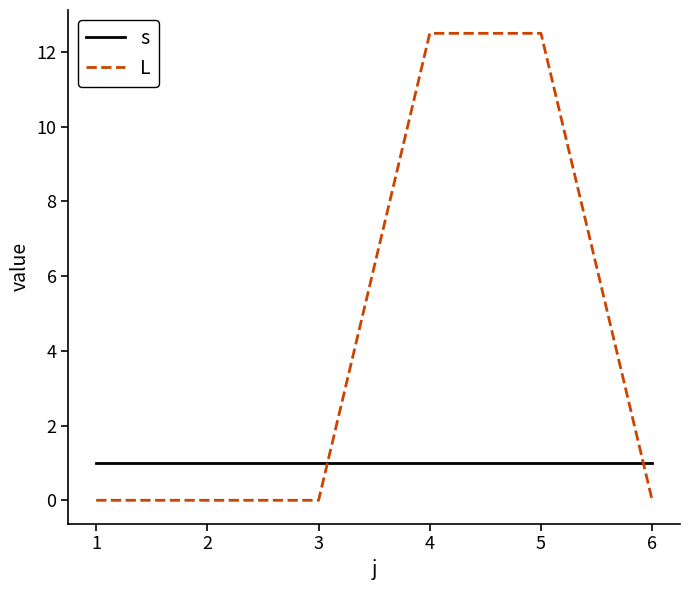

Is this an area chart (filled region under the line)?

No